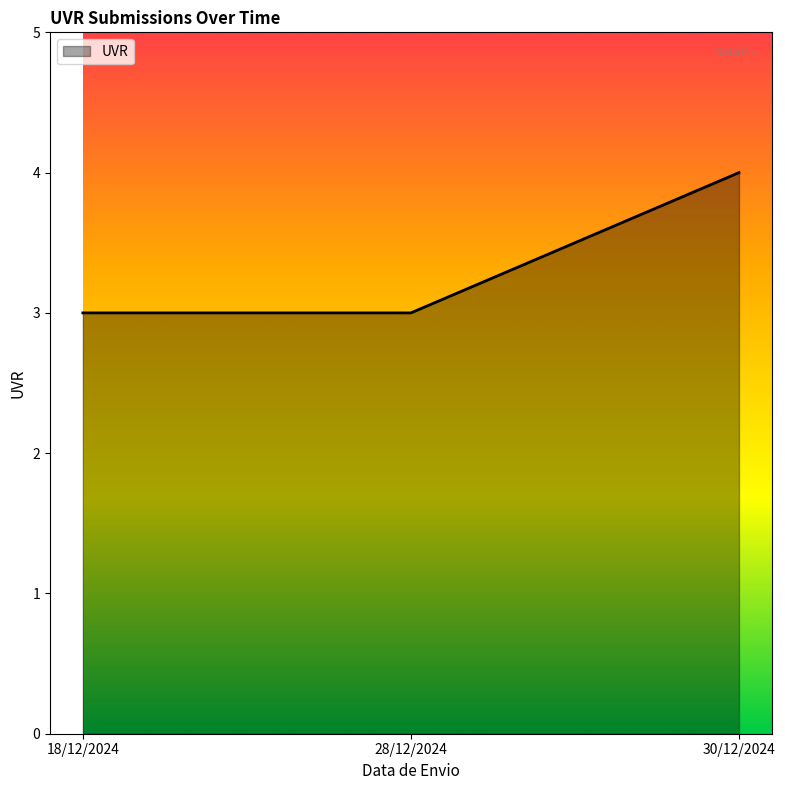

Read the value at 28/12/2024.

3